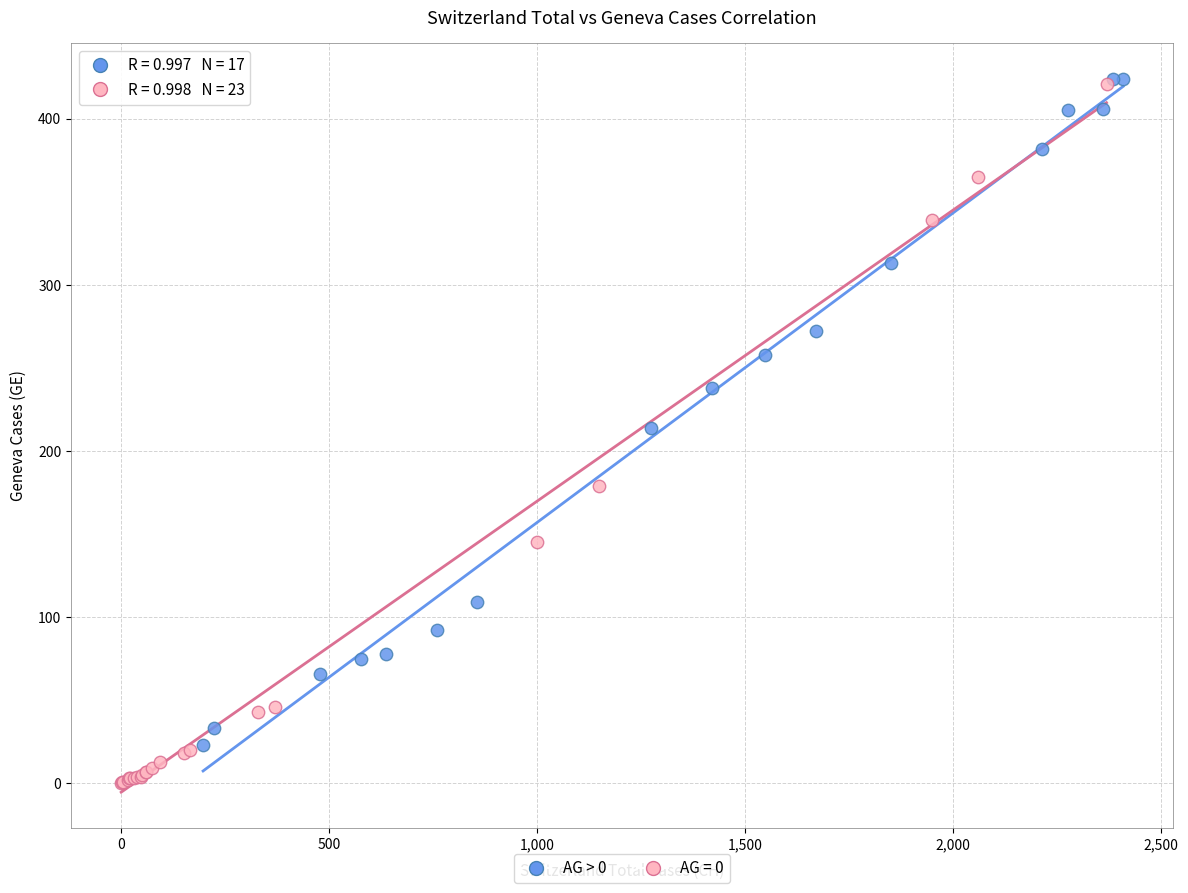

Which series reaches the minimum Y coordinate?

AG = 0